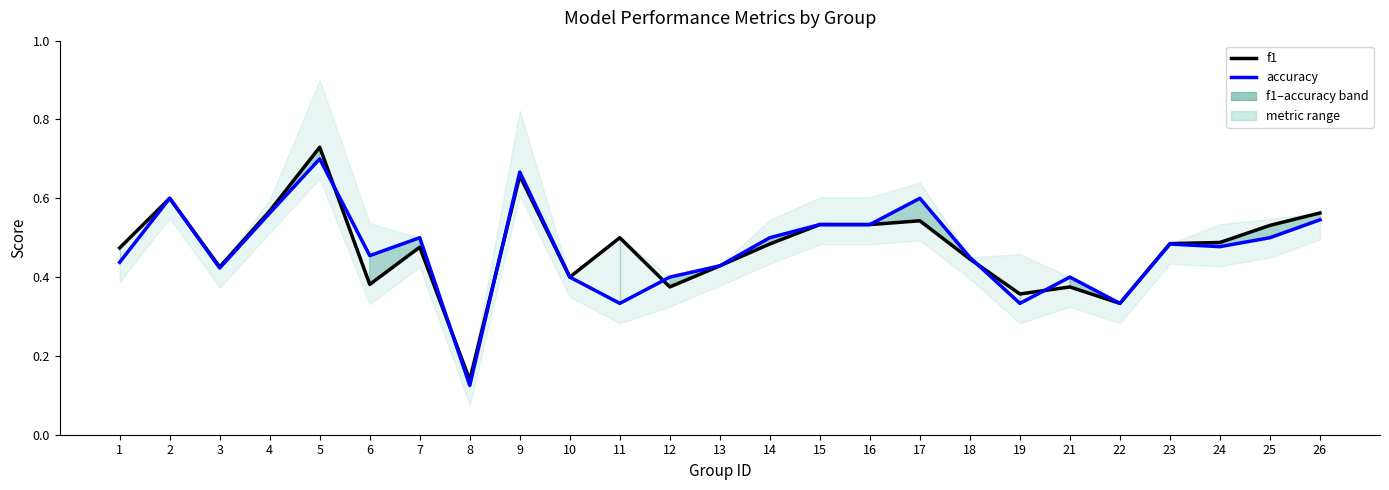

Rank the categories by f1 value from lowest to highest.

8, 22, 19, 12, 21, 6, 10, 3, 13, 18, 1, 7, 14, 23, 24, 11, 25, 15, 16, 17, 26, 4, 2, 9, 5